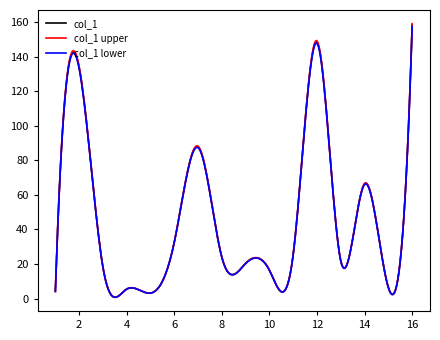

What is the greatest value displayed?

159.1